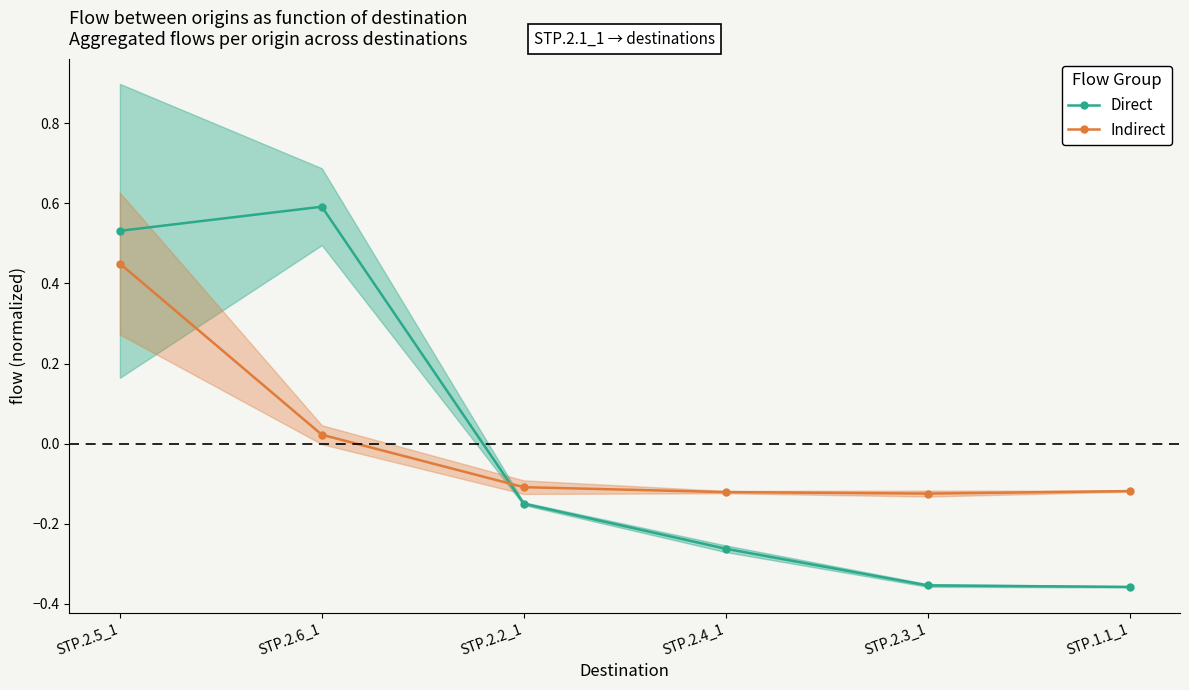

Rank the series at STP.2.6_1 from lowest to highest value.

Indirect, Direct